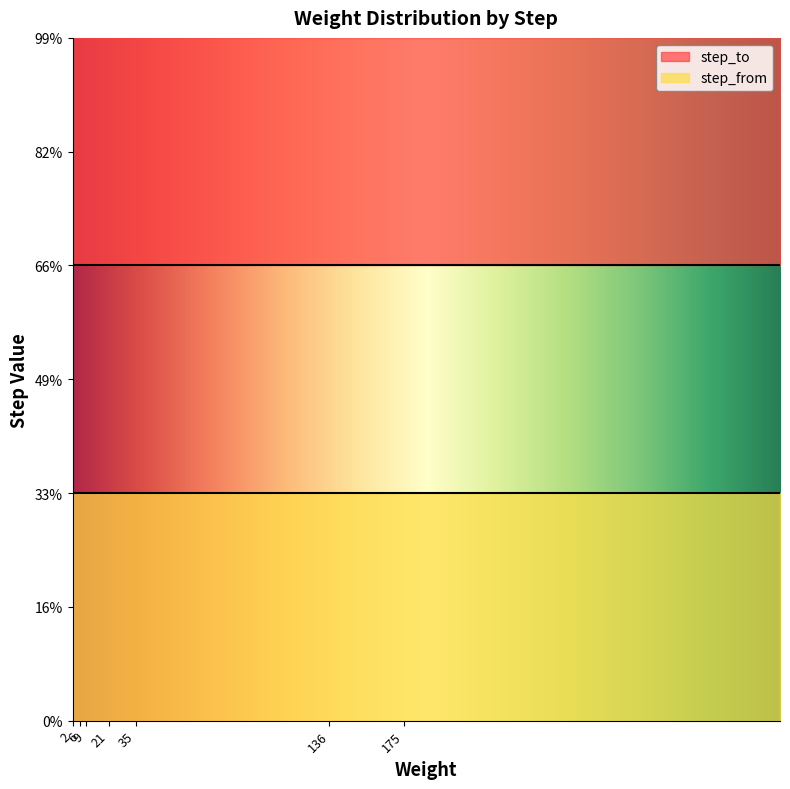

True or false: step_to and step_from cross at least once.

False